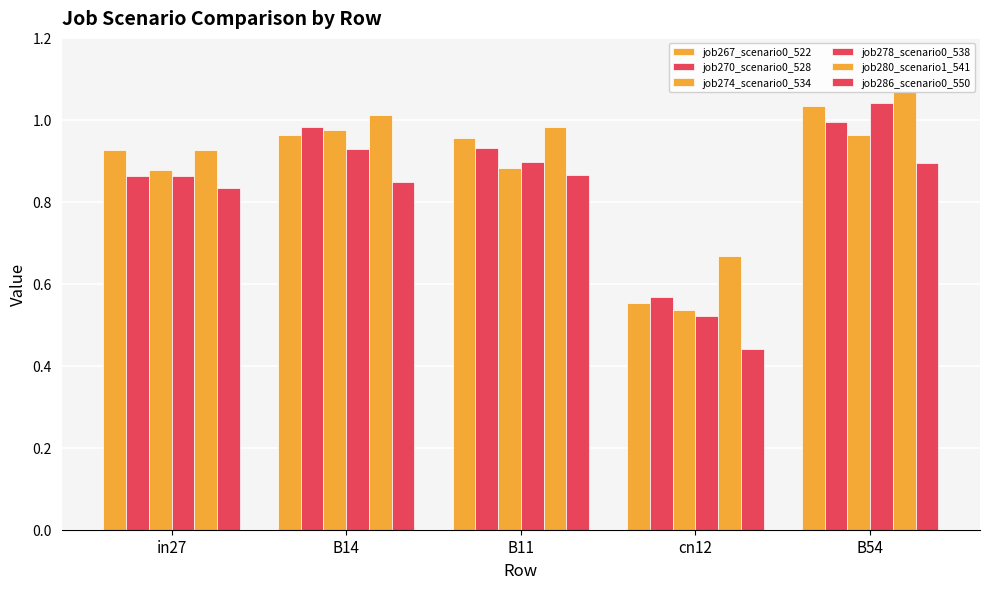

What is the minimum value shown in the chart?

0.4